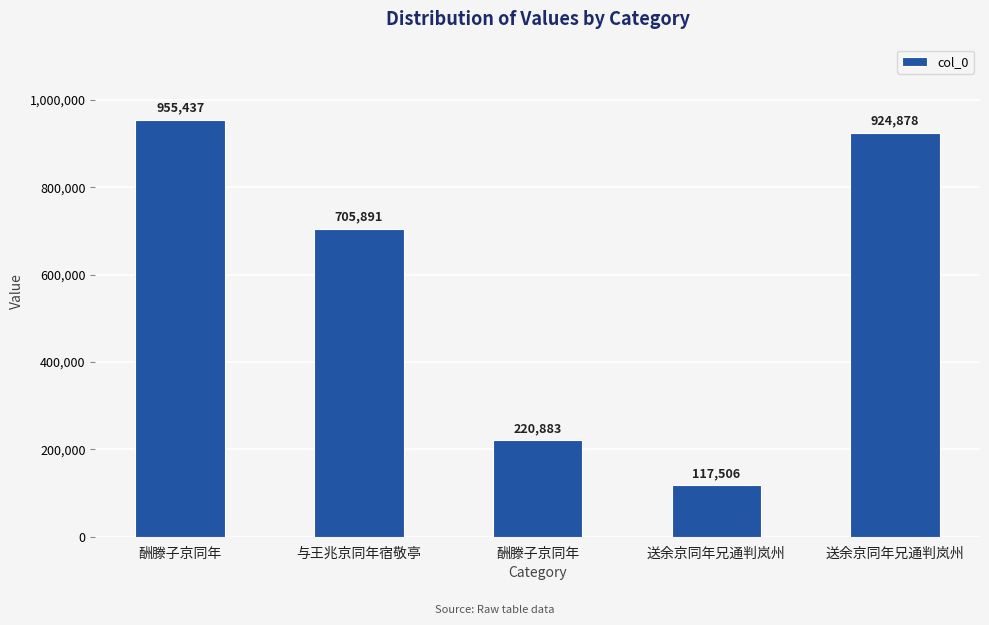

How many data points does each series have?

5